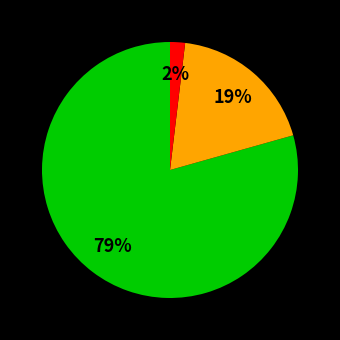

Does any single category account for the majority?

Yes